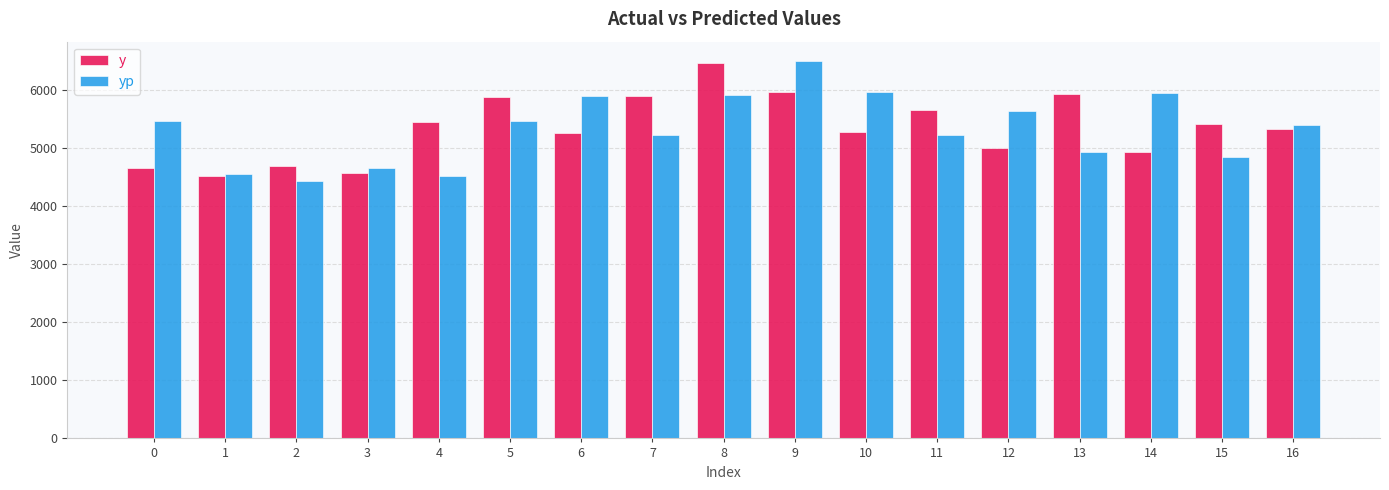

What is the sum of the y values at 12 and 15?

10420.0